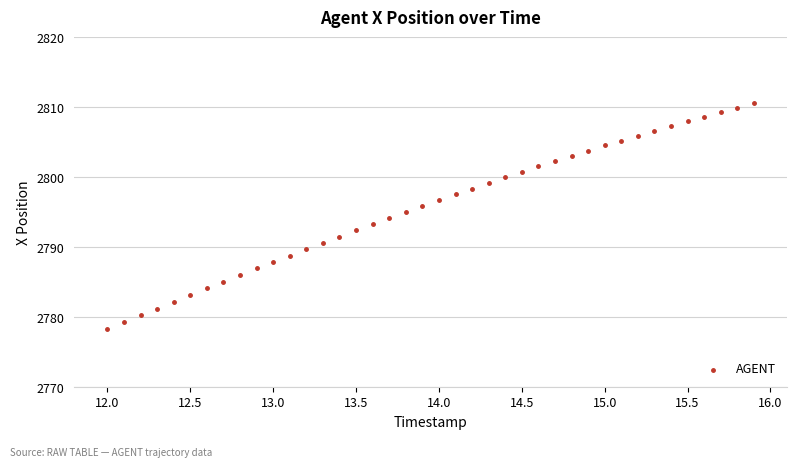

What is the range of Y values (max minus min)?

32.3